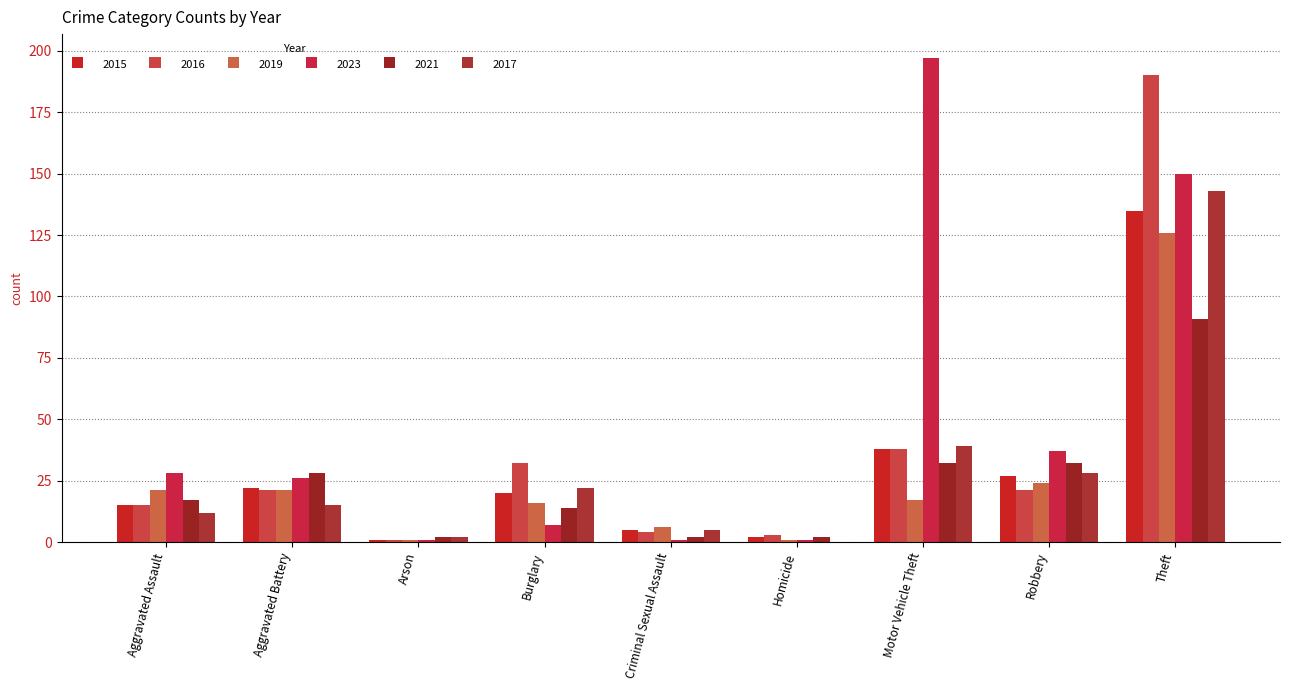

Which series has the largest total across all categories?

2023